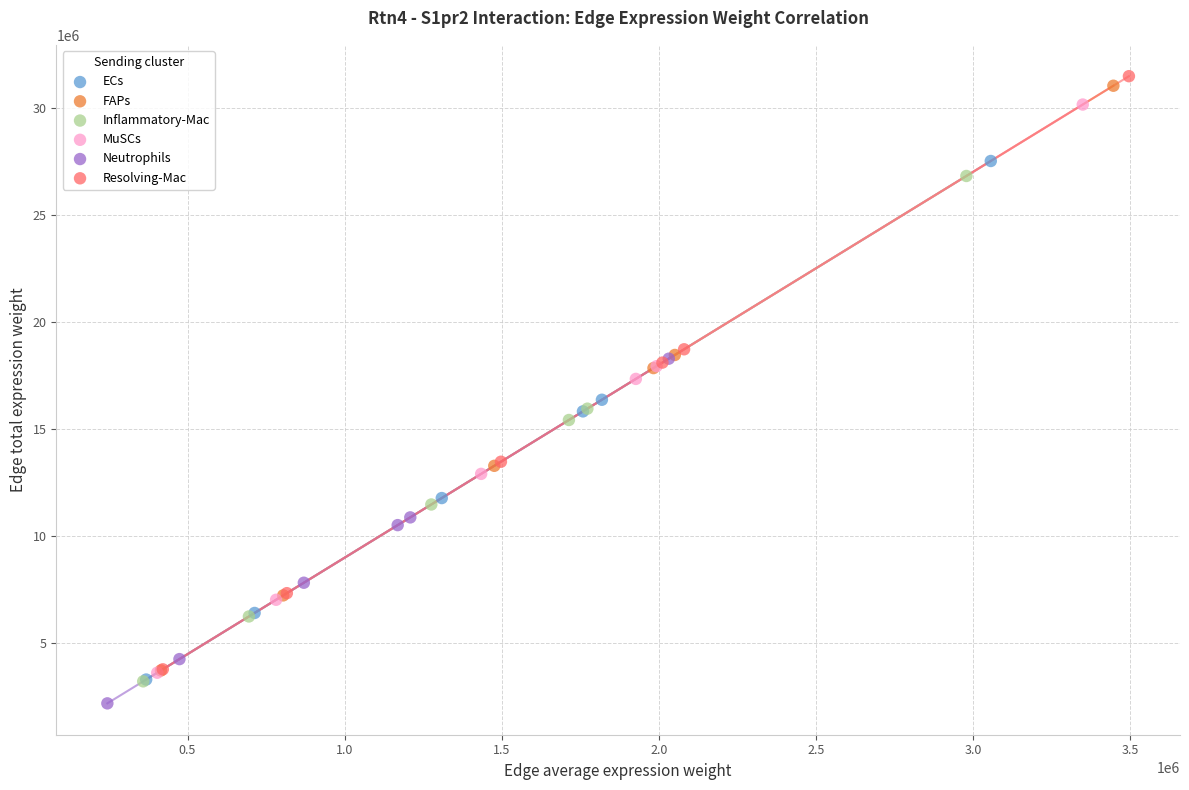

What are all the series names shown in the legend?

ECs, FAPs, Inflammatory-Mac, MuSCs, Neutrophils, Resolving-Mac